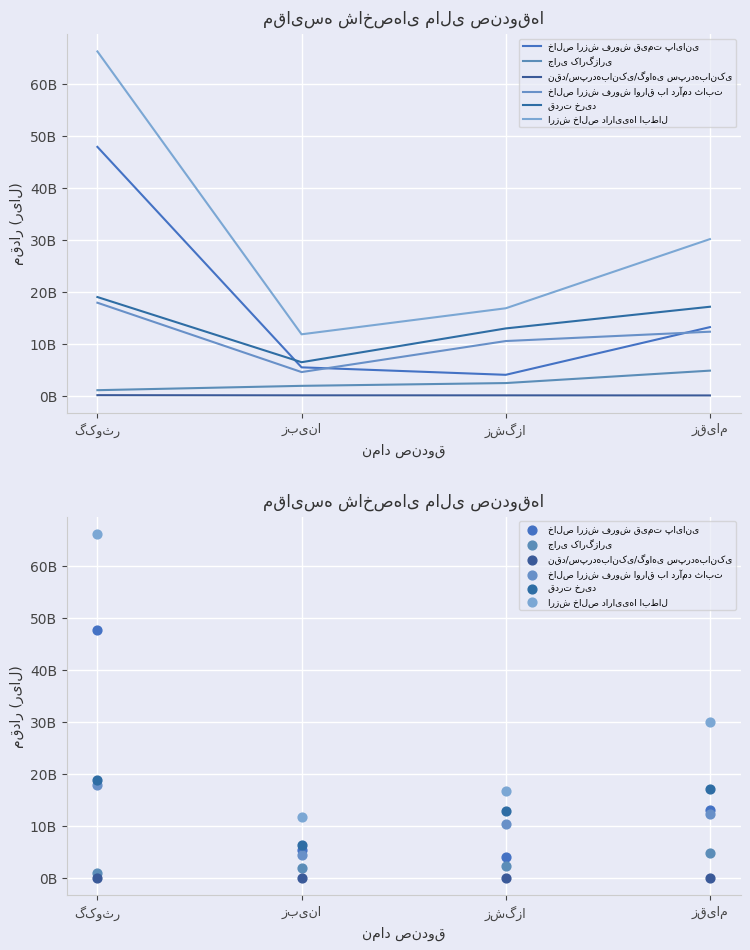

Which series reaches the minimum Y coordinate?

نقد/سپرده‌بانکی/گواهی سپرده‌بانکی